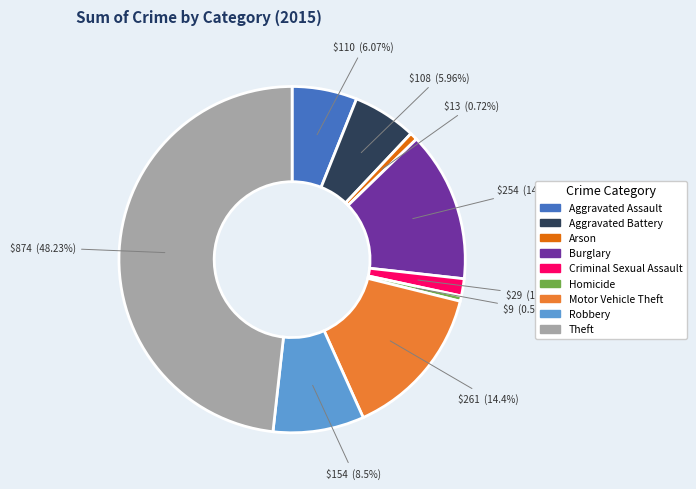

Is Arson the majority of the pie?

No